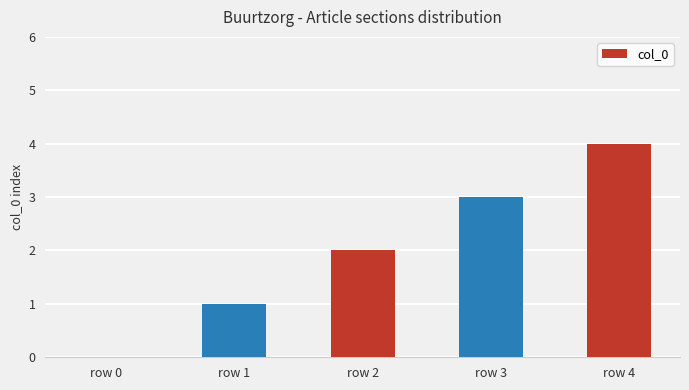

What is the sum of all values?

10